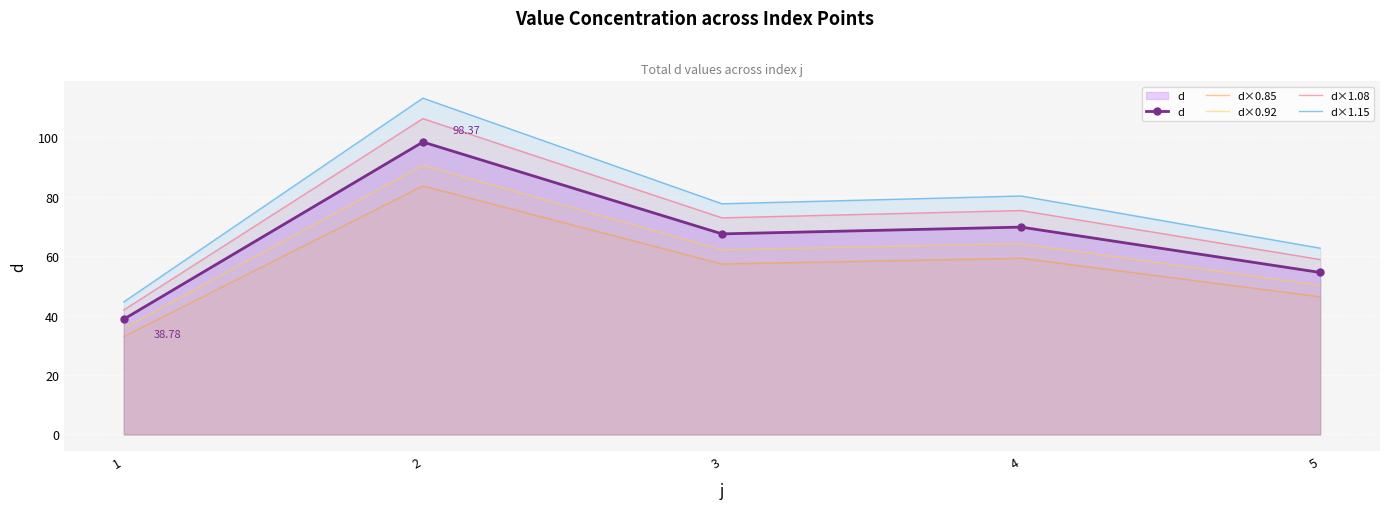

List the series in order of their peak value, lowest first.

d×0.85, d×0.92, d, d×1.08, d×1.15